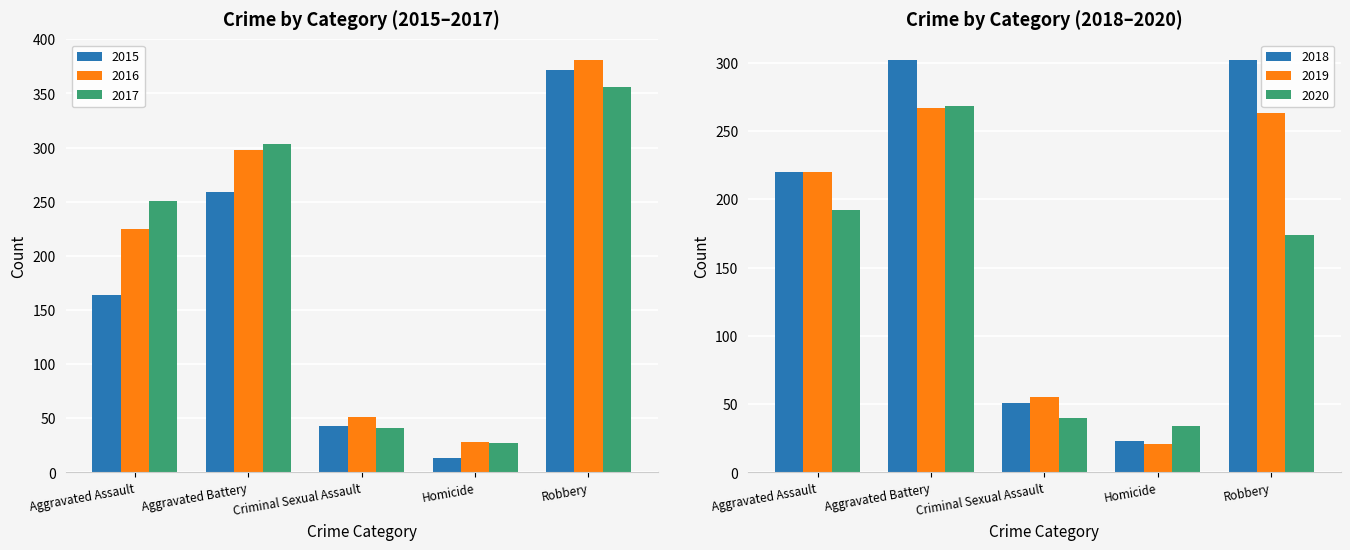

What is the difference between the maximum and minimum values in the 2019 series?

246